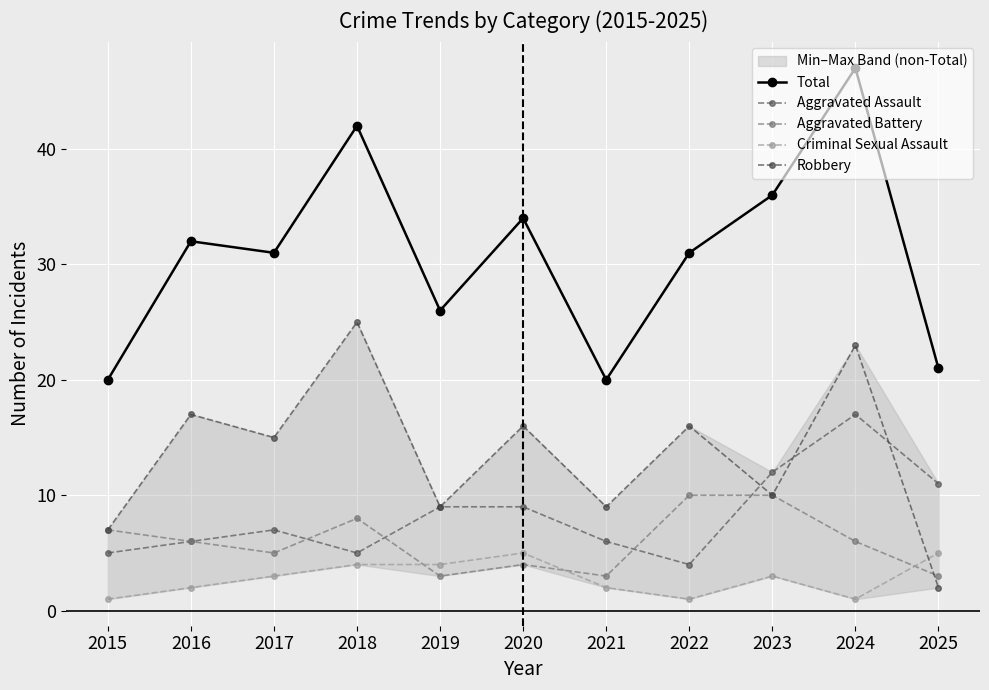

What is the difference between the Aggravated Battery values at 2015 and 2019?

4